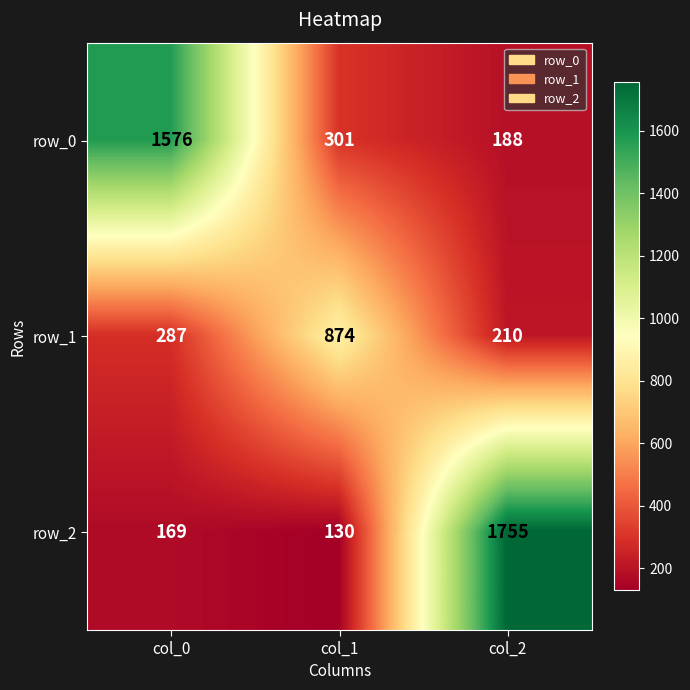

At which category is the sum across all series the highest?

col_2